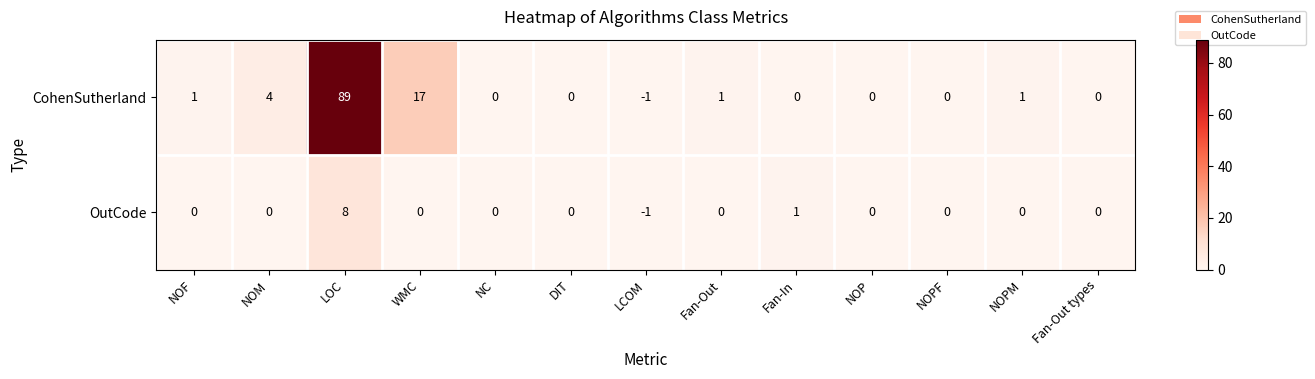

At how many categories does at least one series exceed 51?

1